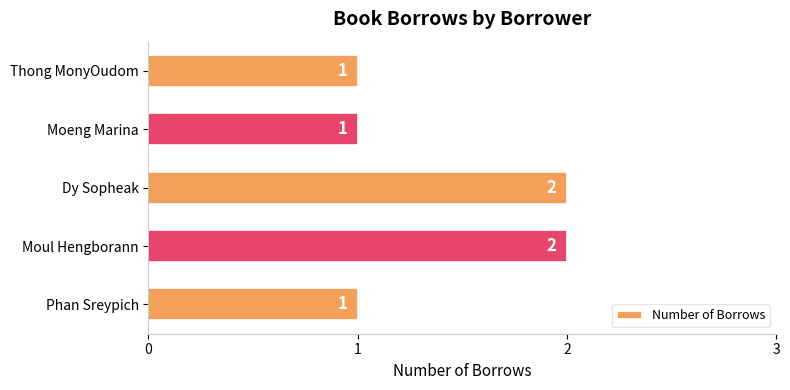

What is the ratio of the value at Moeng Marina to the value at Dy Sopheak?

0.5